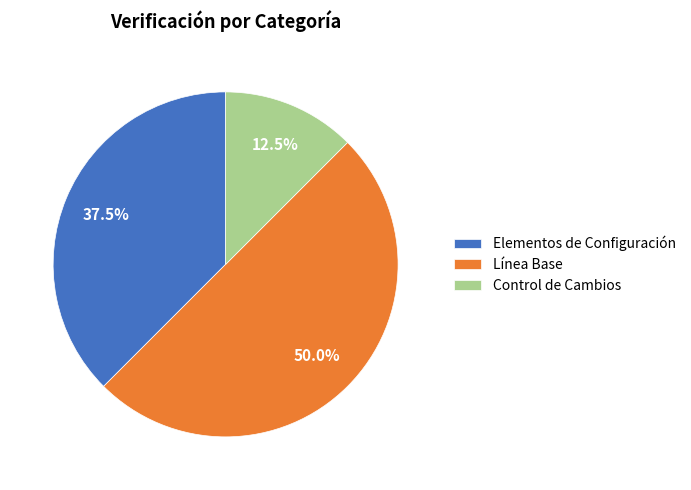

How many slices are in this pie chart?

3